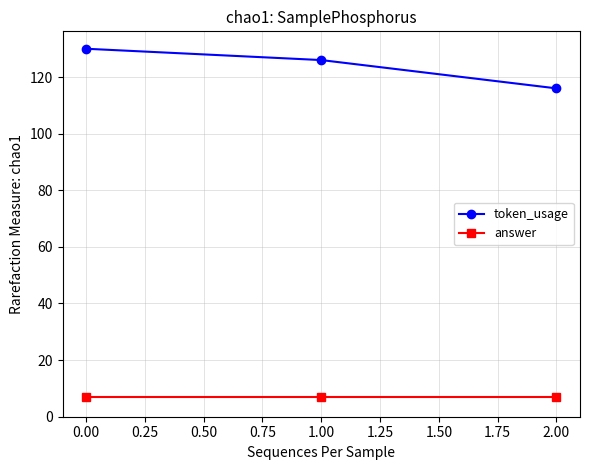

What is the minimum value for answer?

7